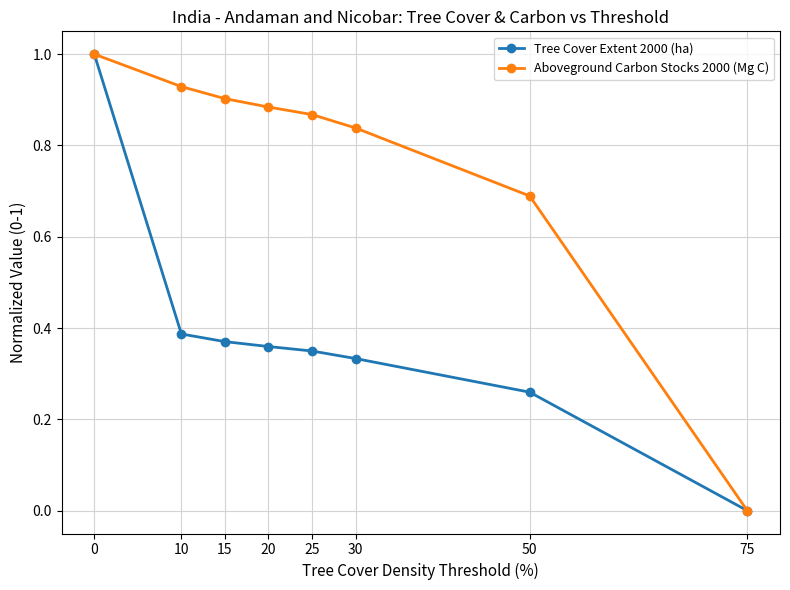

Which series has the largest total across all categories?

Aboveground Carbon Stocks 2000 (Mg C)